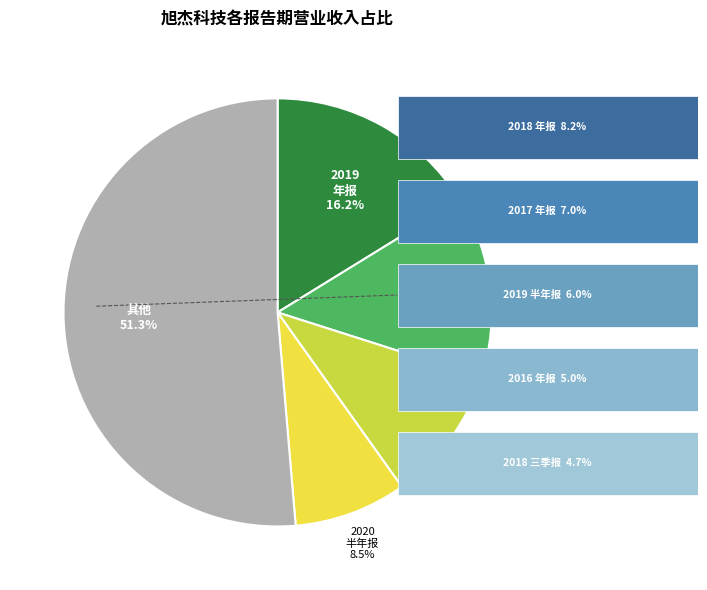

Is there a majority slice in this chart?

Yes